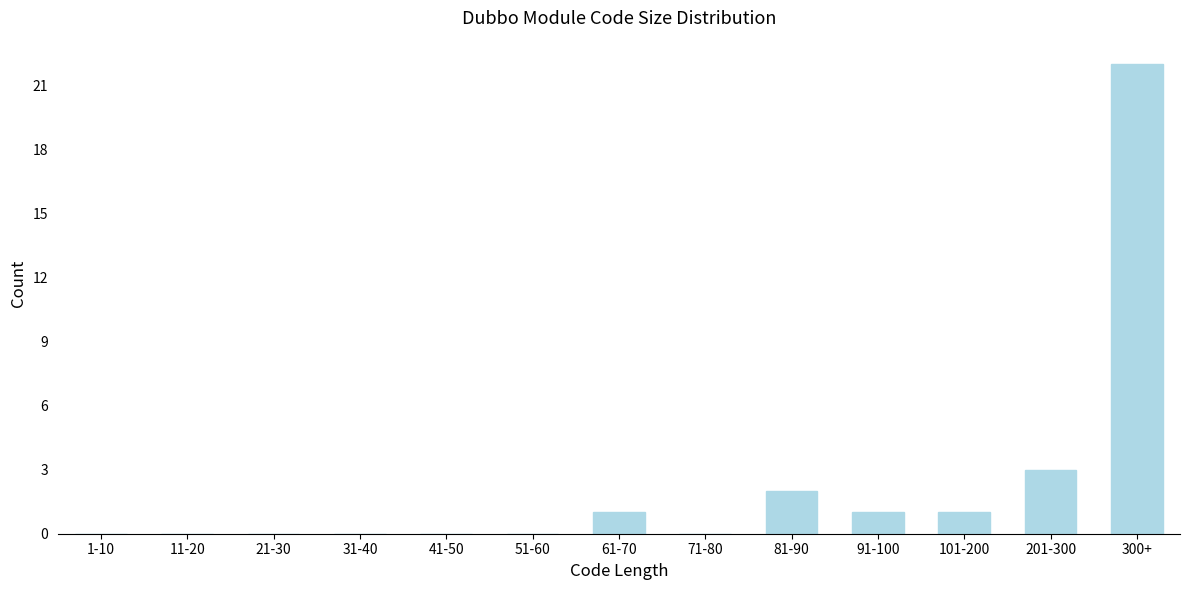

Reading right to left, extract all data points from this chart.

300+=22	201-300=3	101-200=1	91-100=1	81-90=2	71-80=0	61-70=1	51-60=0	41-50=0	31-40=0	21-30=0	11-20=0	1-10=0